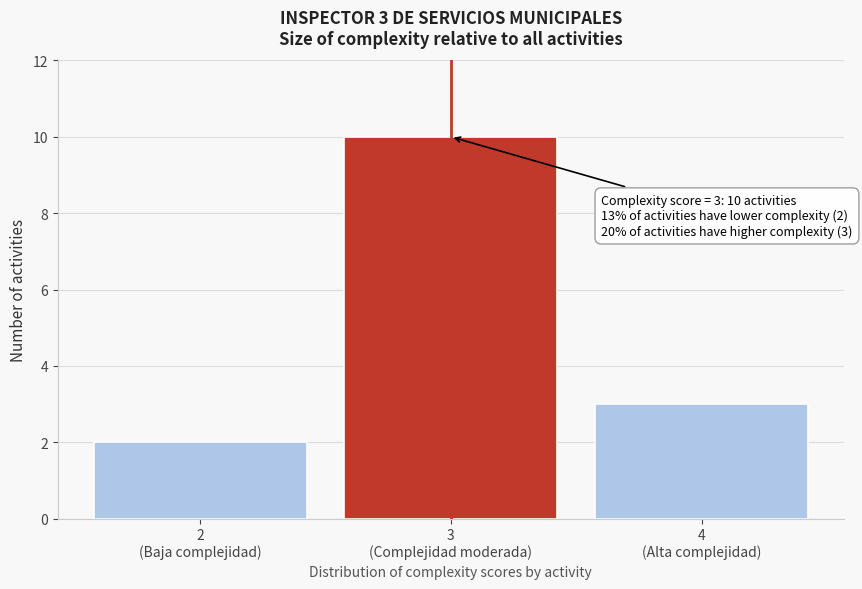

Reading left to right, list all the values displayed in this chart.

2	10	3